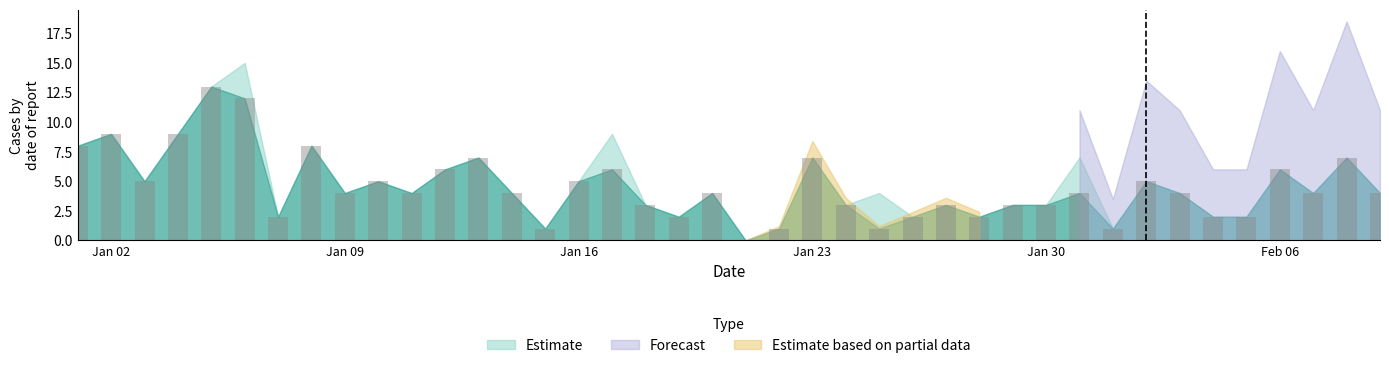

What is the sum of all values?

181